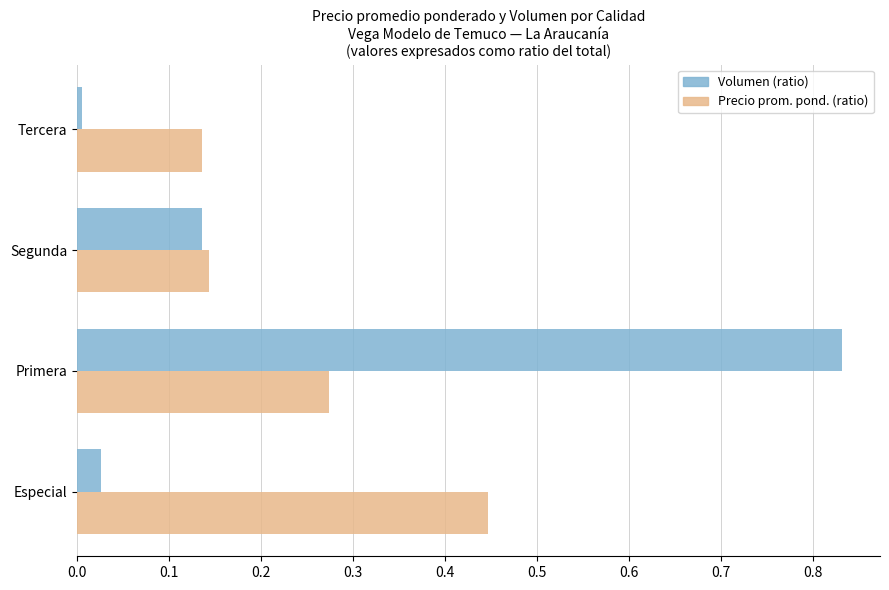

What is the sum of all Precio prom. pond. (ratio) values?

1.0